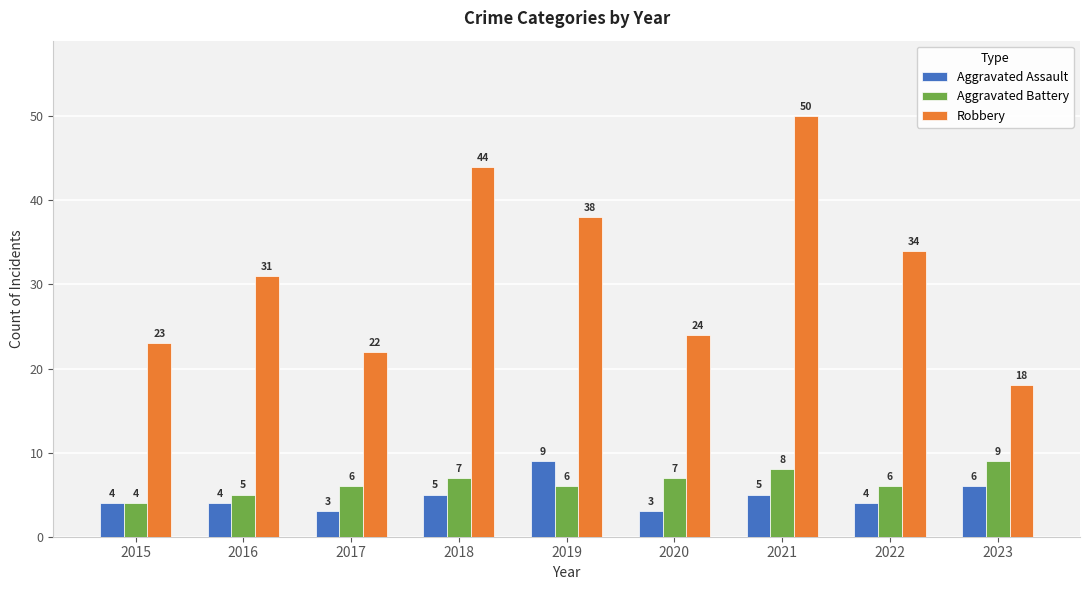

At which label does Aggravated Battery reach its peak?

2023